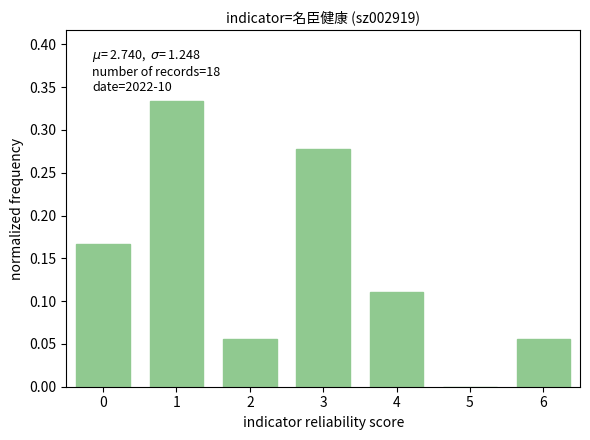

What is the sum of all values?

1.0